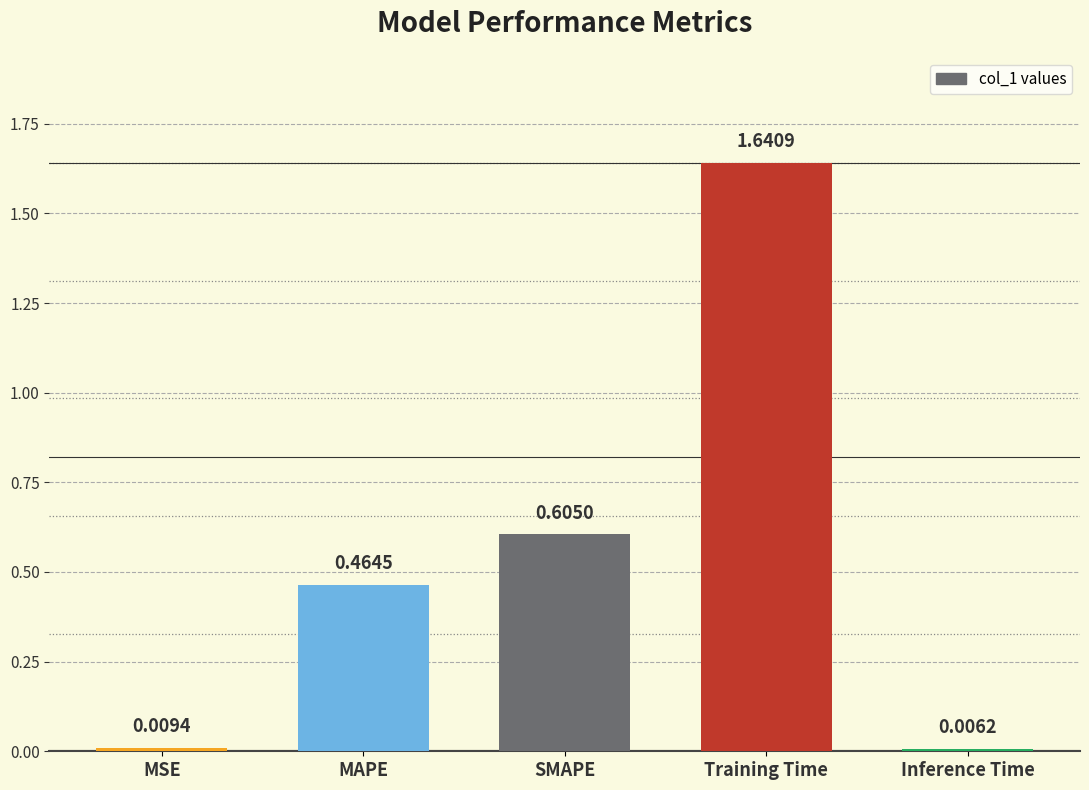

Which has a higher value, MSE or Inference Time?

MSE